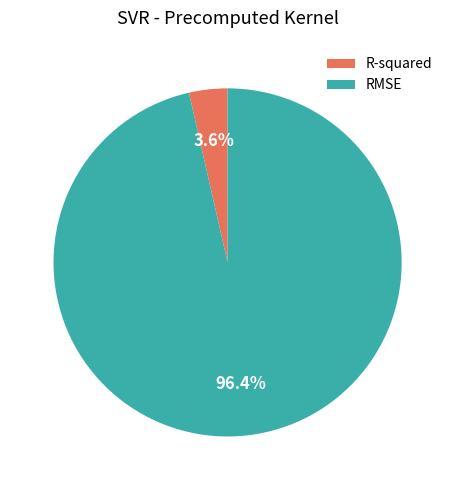

What portion of the pie excludes R-squared?

96.4%